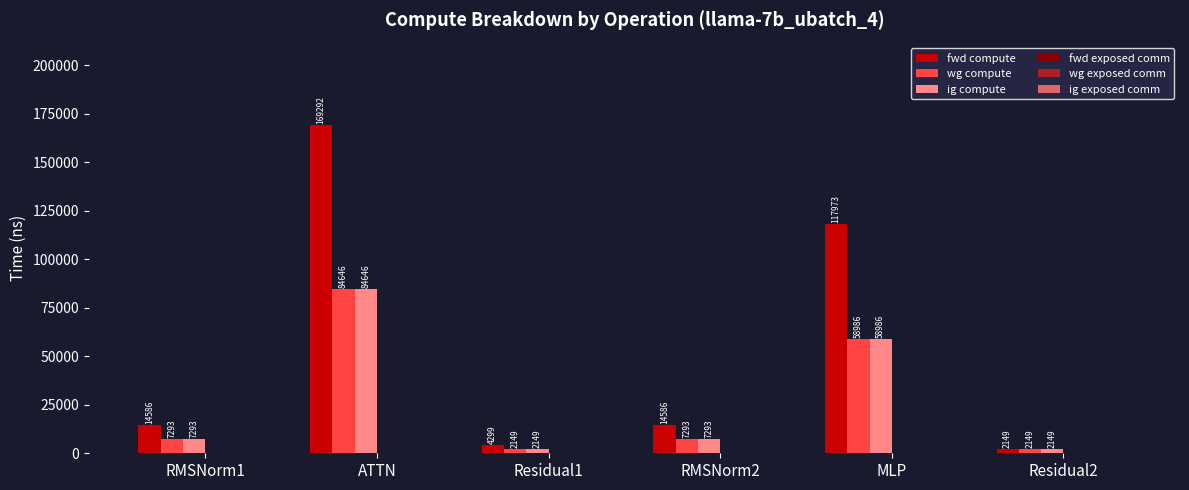

The fwd compute series shows 43940.5 at MLP. True or false?

False